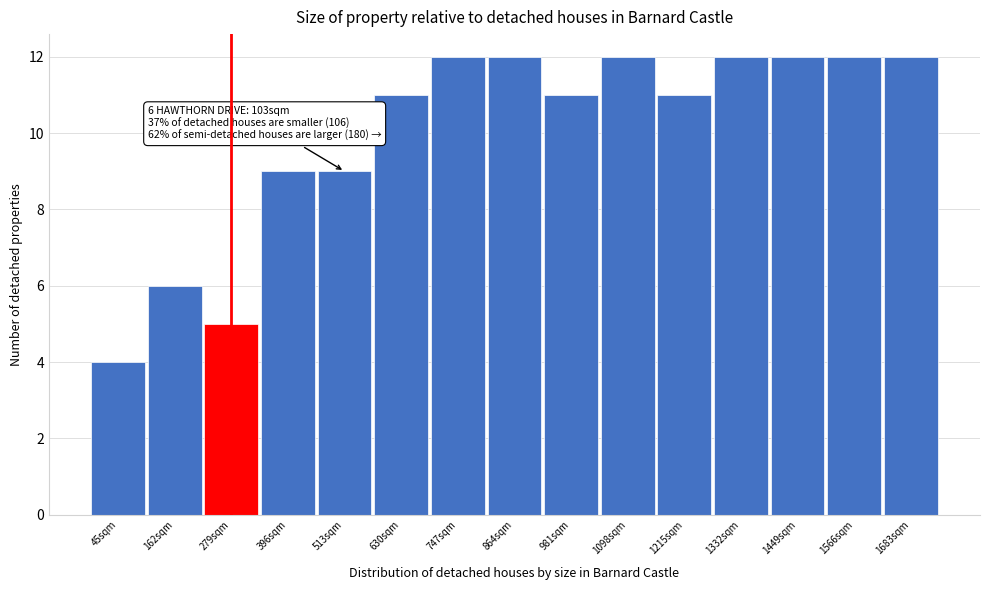

Reading left to right, what are all the values shown in this chart?

4	6	5	9	9	11	12	12	11	12	11	12	12	12	12